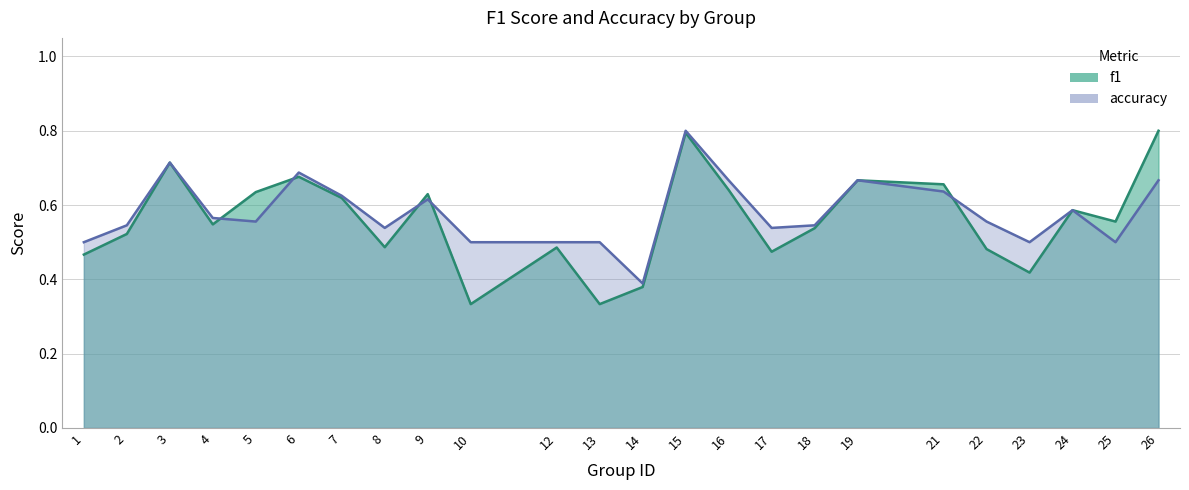

What is the total value across all series at 24?

1.2